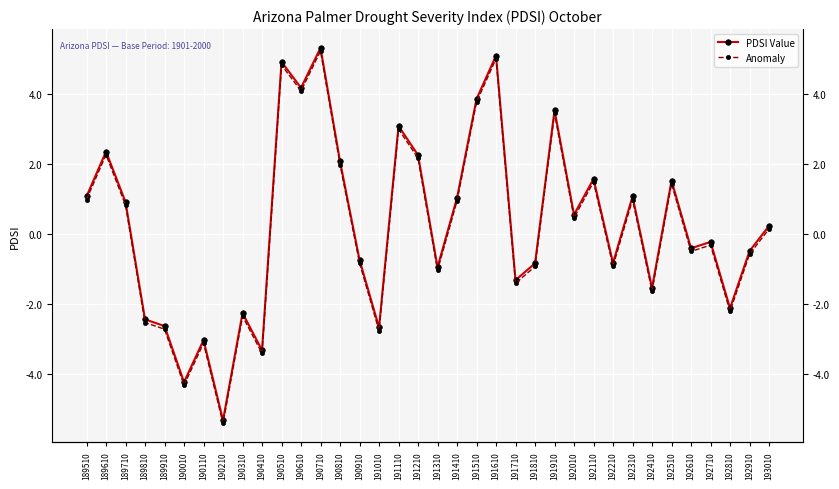

What is the sum of the PDSI Value values at 192410 and 192110?

0.1